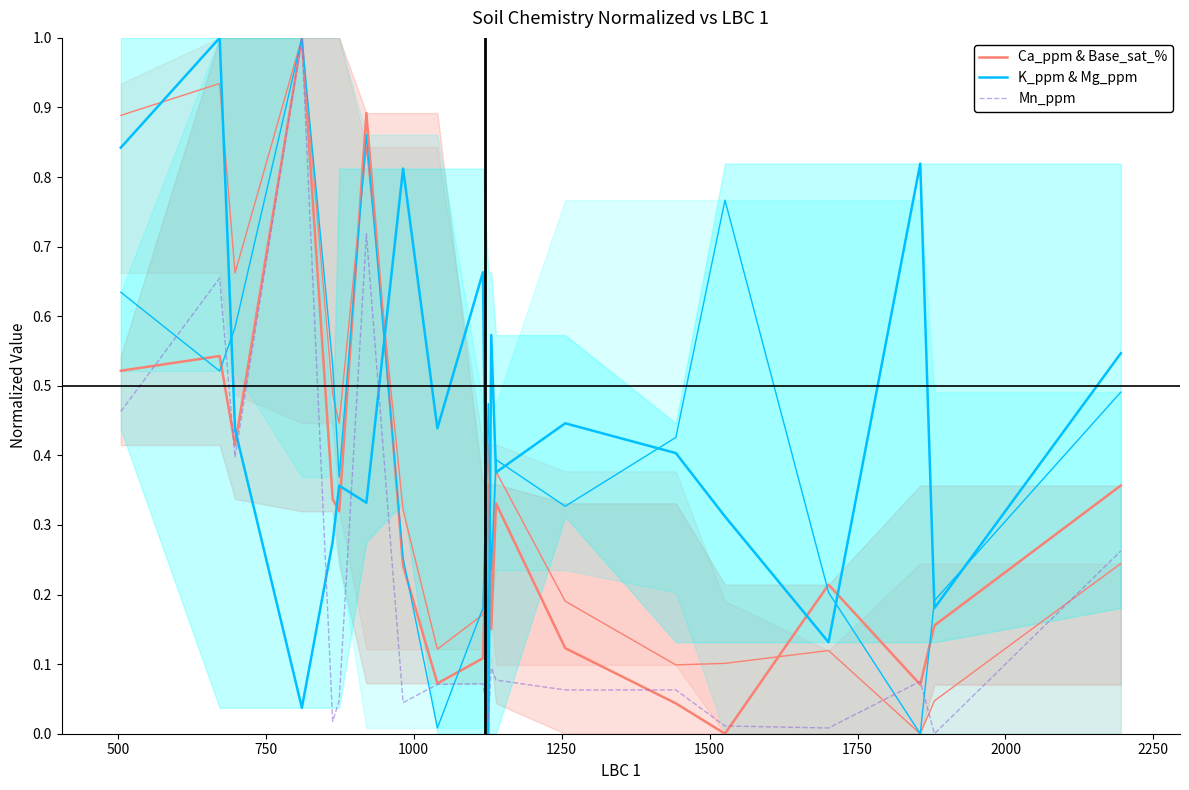

In Ca_ppm & Base_sat_%, how many points are lower than both neighbors (excluding endpoints)?

6